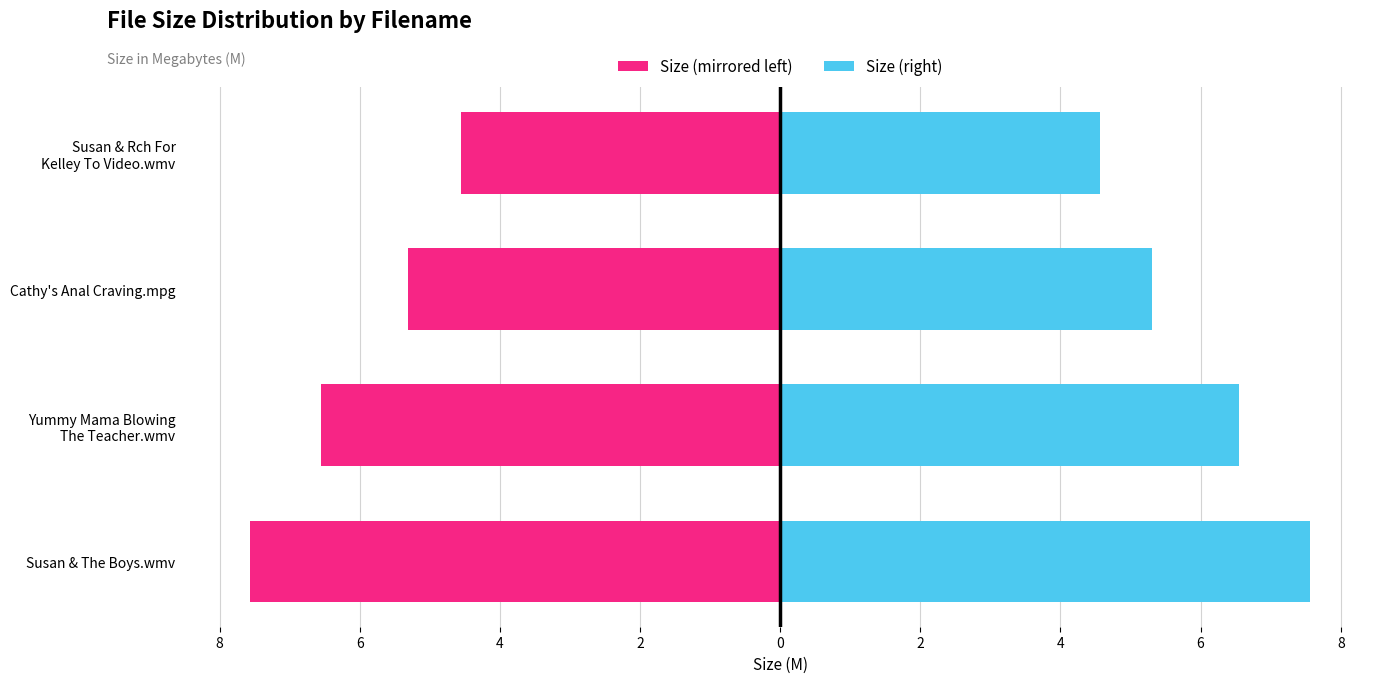

What is the minimum value for Size (right)?

4.6